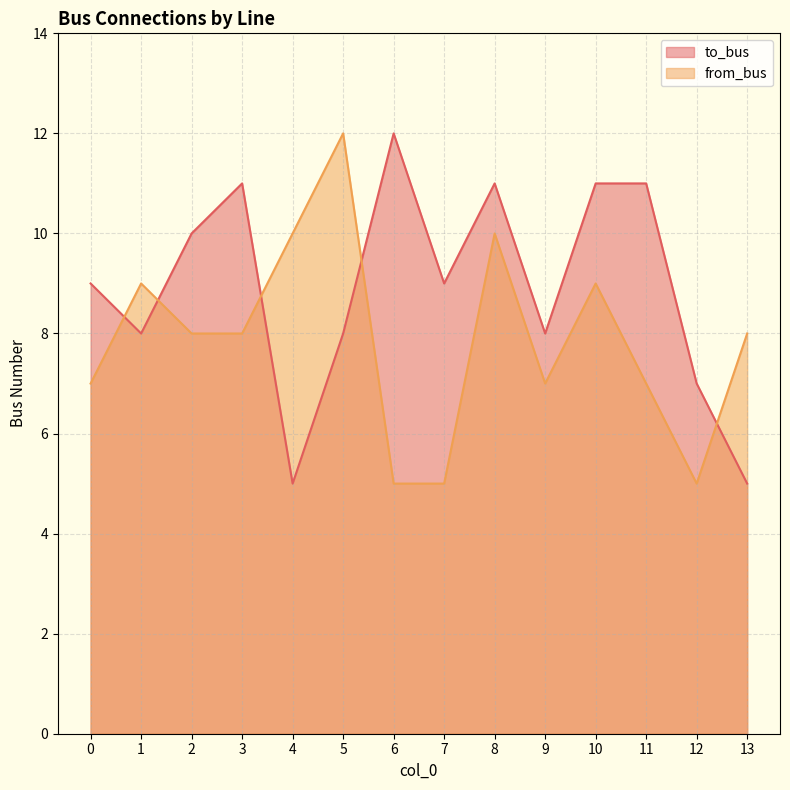

How many lines are shown in the chart?

2